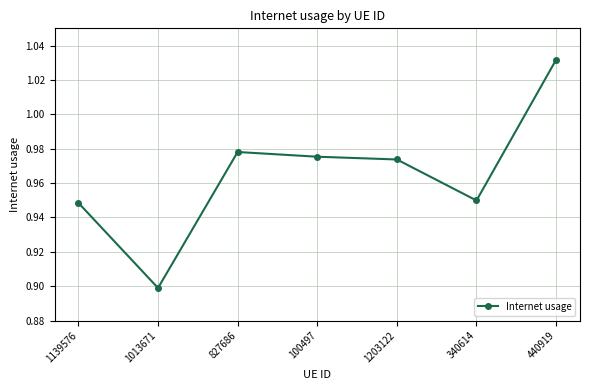

Where is the data nearest to the value 0?

1013671